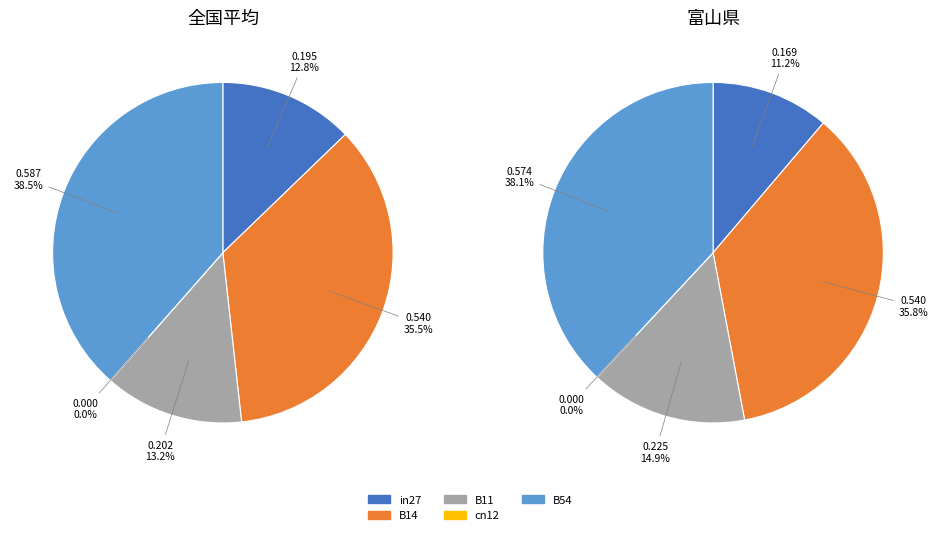

What percentage is the B54 slice, to the nearest percent?

39%